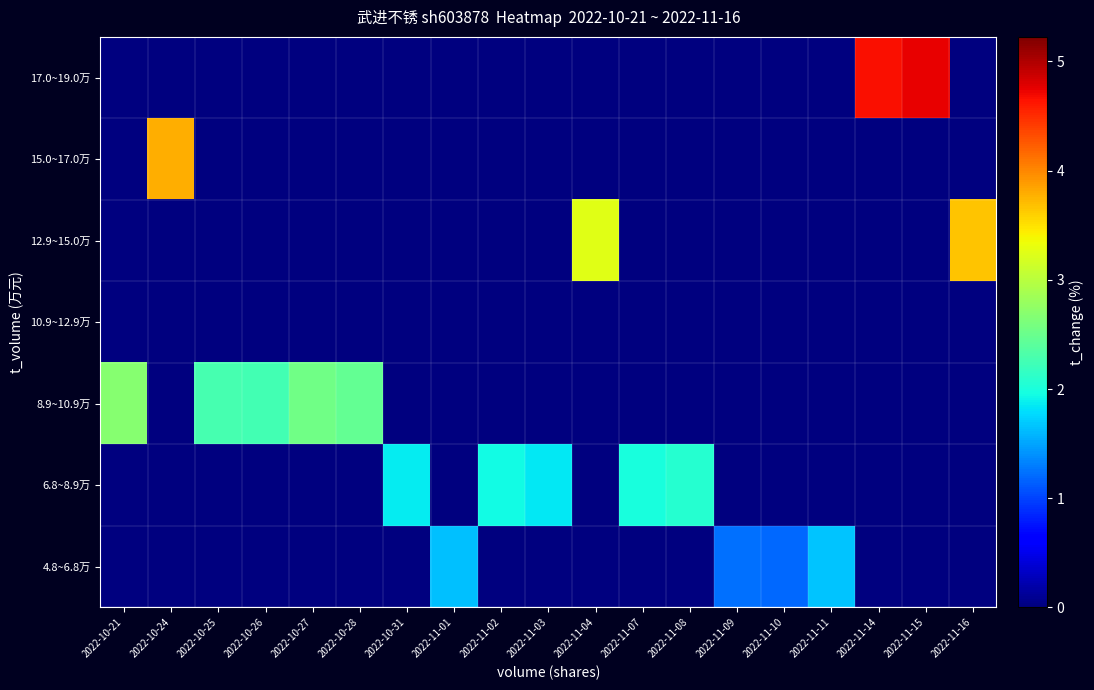

What is the difference between the highest and lowest values at 2022-11-09?

1.2